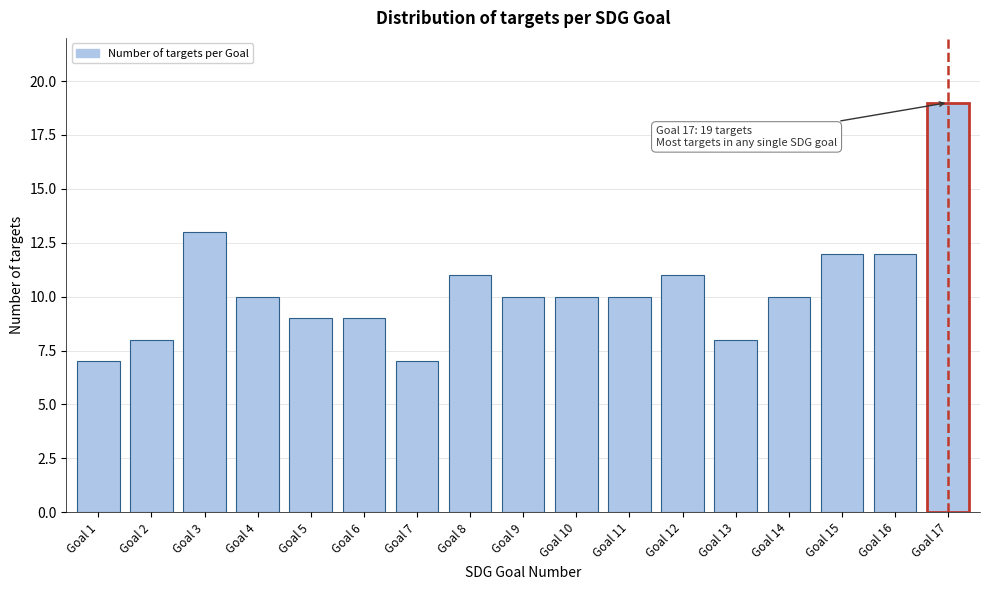

Reading right to left, extract all data points from this chart.

19	12	12	10	8	11	10	10	10	11	7	9	9	10	13	8	7